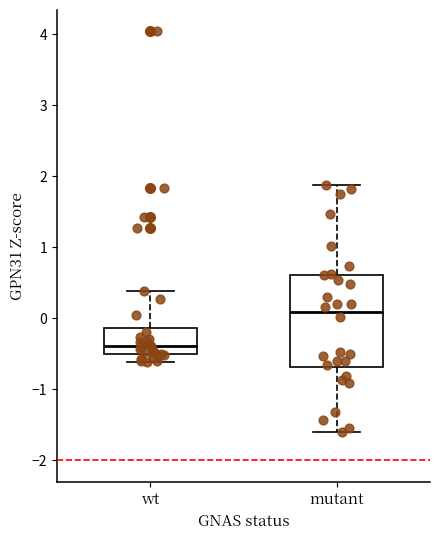

Where does the lower whisker of the box for mutant end on the y-axis? The values are not printed on the chart, so give them approximately, as read against the axis.

-1.6